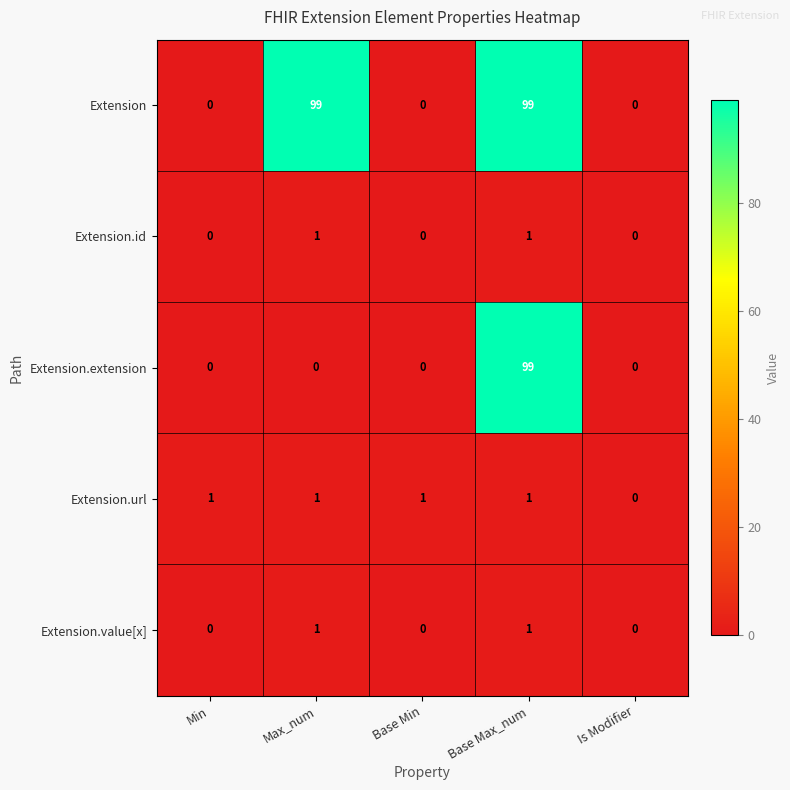

Reading left to right, list all the values displayed in this chart.

Extension: Min=0	Max_num=99	Base Min=0	Base Max_num=99	Is Modifier=0
Extension.id: Min=0	Max_num=1	Base Min=0	Base Max_num=1	Is Modifier=0
Extension.extension: Min=0	Max_num=0	Base Min=0	Base Max_num=99	Is Modifier=0
Extension.url: Min=1	Max_num=1	Base Min=1	Base Max_num=1	Is Modifier=0
Extension.value[x]: Min=0	Max_num=1	Base Min=0	Base Max_num=1	Is Modifier=0